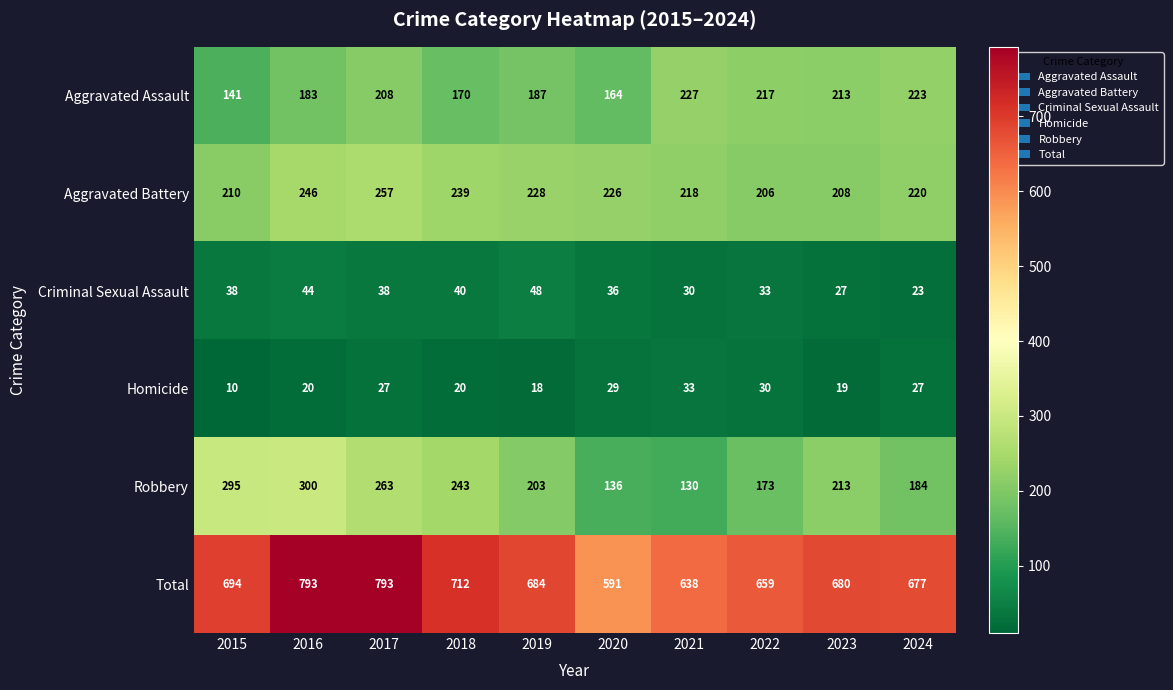

Between 2019 and 2020, which series saw the biggest shift?

Total